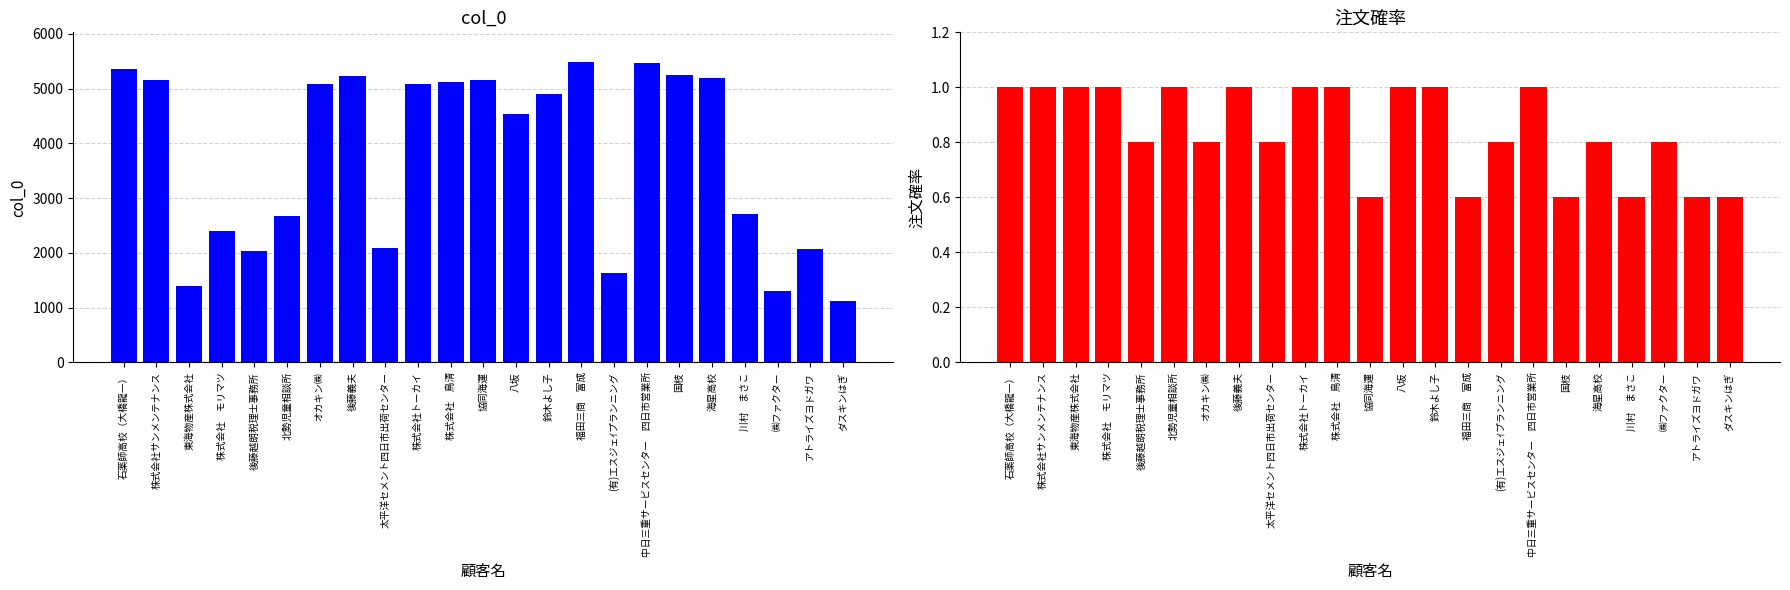

Reading right to left, list all the values displayed in this chart.

col_0: 1118.0	2076.0	1303.0	2718.0	5196.0	5247.0	5472.0	1628.0	5482.0	4909.0	4533.0	5159.0	5126.0	5091.0	2096.0	5241.0	5088.0	2668.0	2032.0	2395.0	1391.0	5155.0	5360.0
注文確率: 0.6	0.6	0.8	0.6	0.8	0.6	1.0	0.8	0.6	1.0	1.0	0.6	1.0	1.0	0.8	1.0	0.8	1.0	0.8	1.0	1.0	1.0	1.0